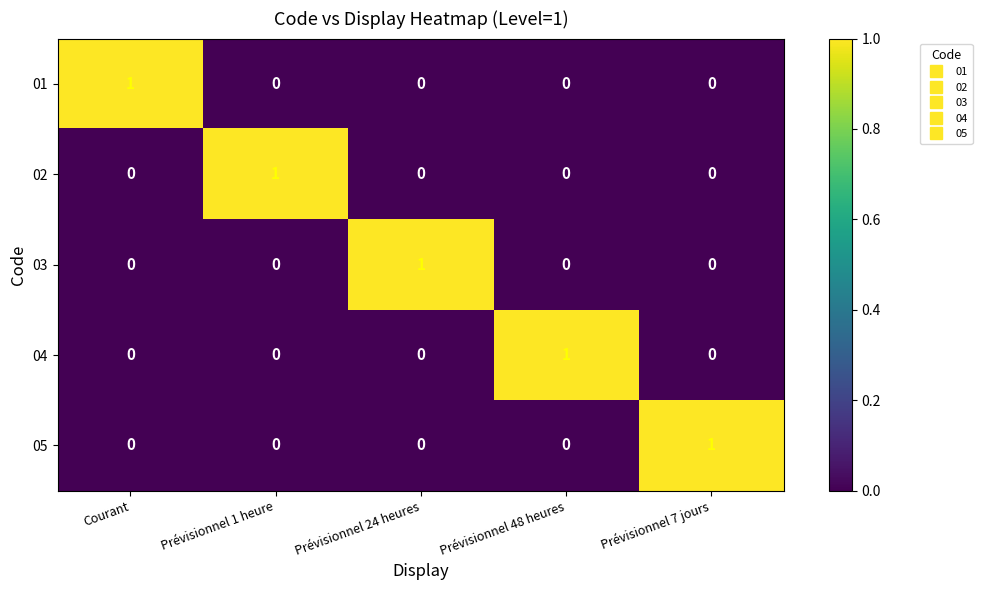

How many distinct data groups are displayed?

5